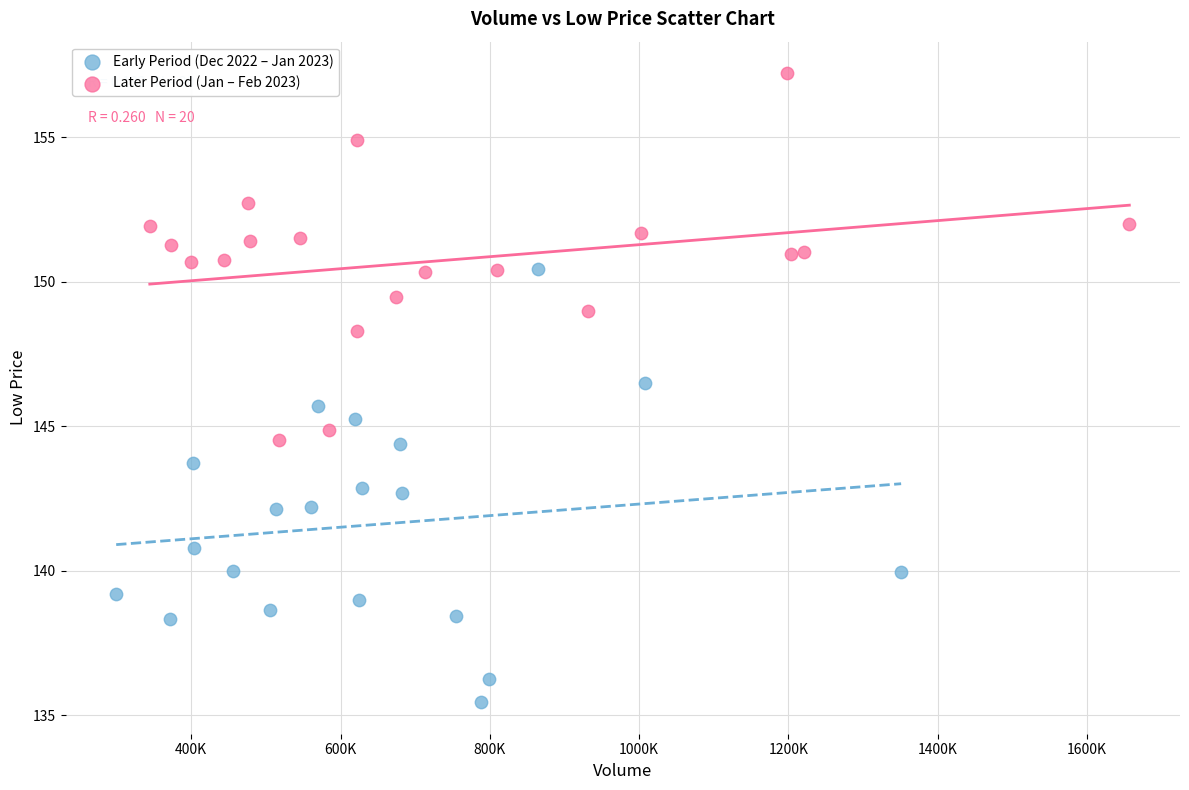

Which series reaches the minimum Y coordinate?

Early Period (Dec 2022 – Jan 2023)